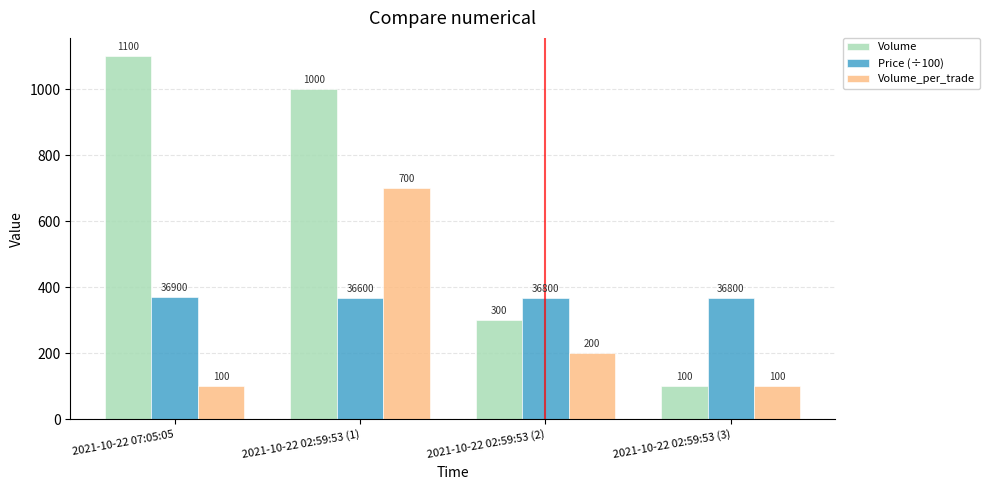

What is the difference between the maximum and minimum values in the Volume_per_trade series?

600